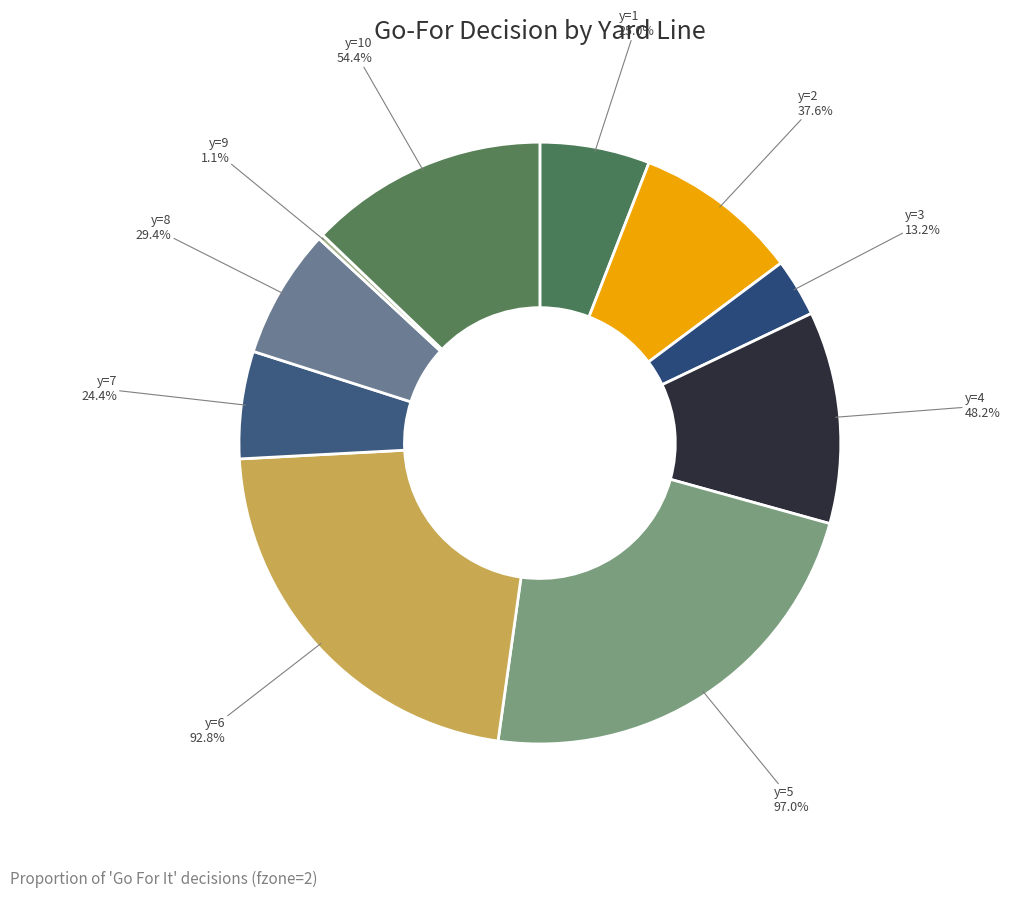

How many segments does this pie chart have?

10